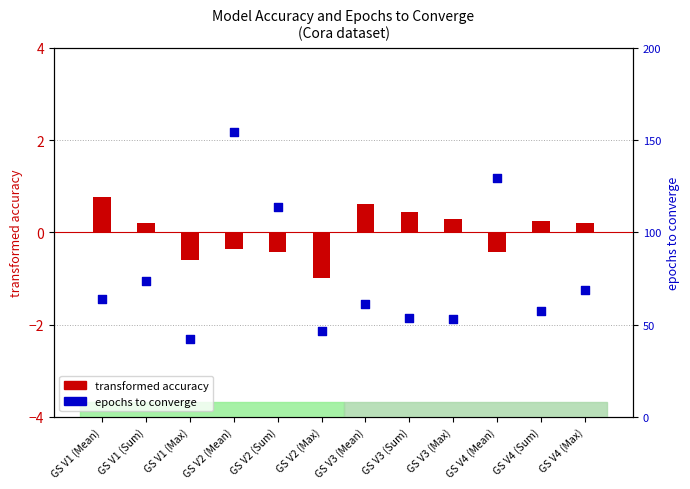

Which series has the largest total across all categories?

epochs to converge